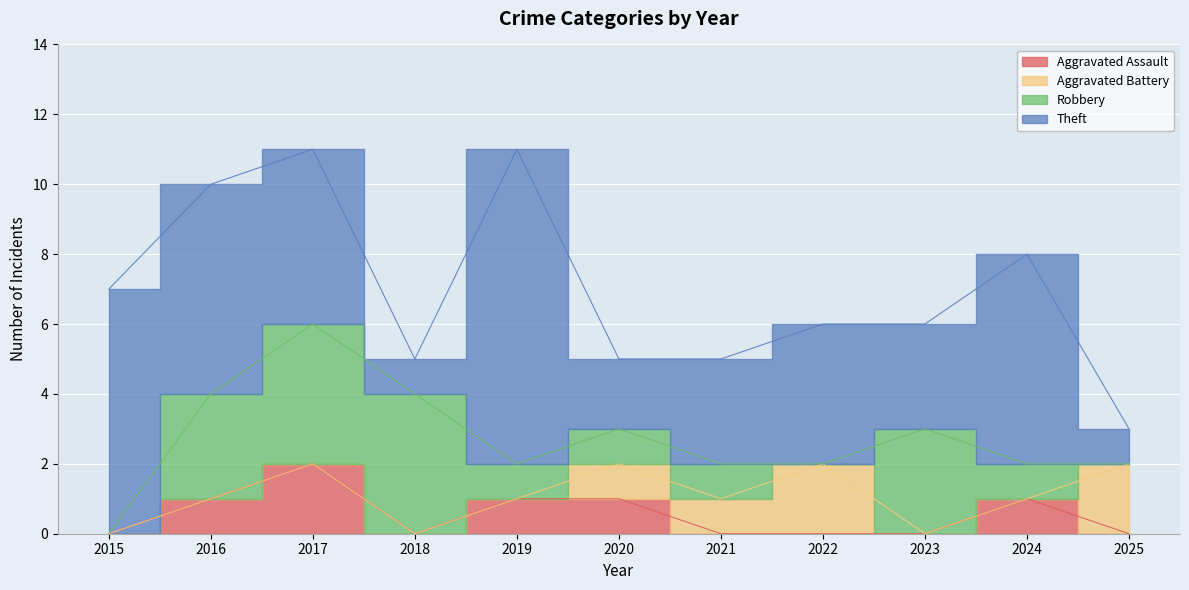

How many data points in Aggravated Battery are above 0?

4